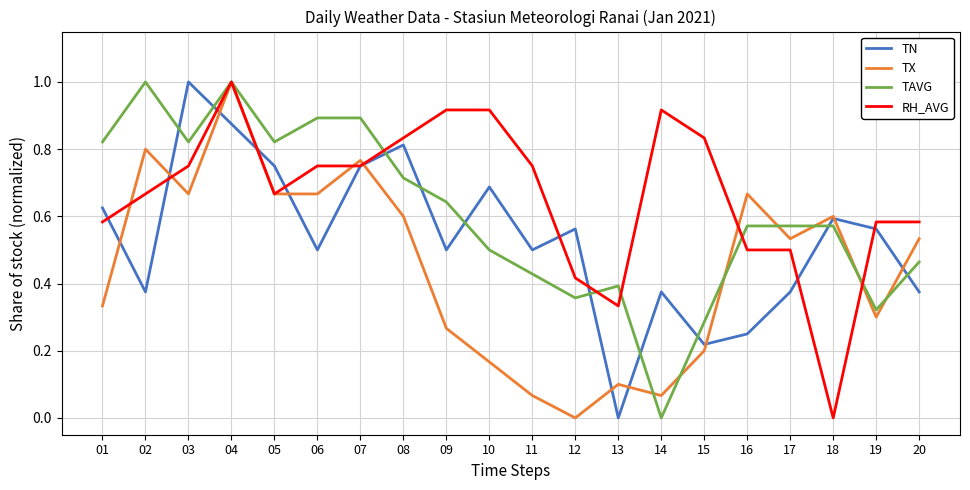

The value of TAVG at 01 is 0.2. True or false?

False